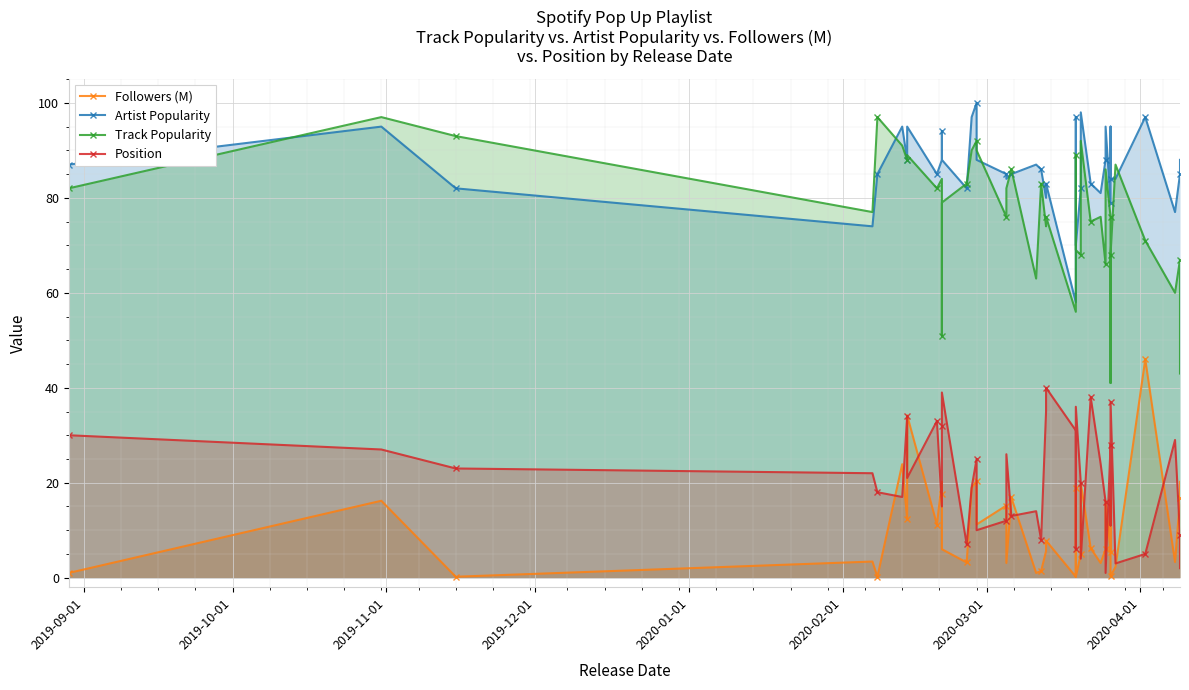

What are all the series names shown in the legend?

Followers (M), Artist Popularity, Track Popularity, Position